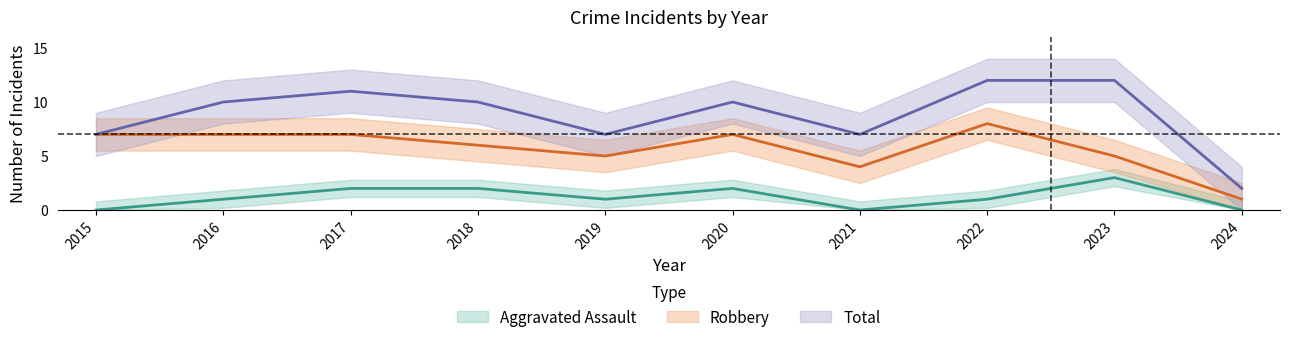

True or false: Total and Aggravated Assault cross at least once.

False